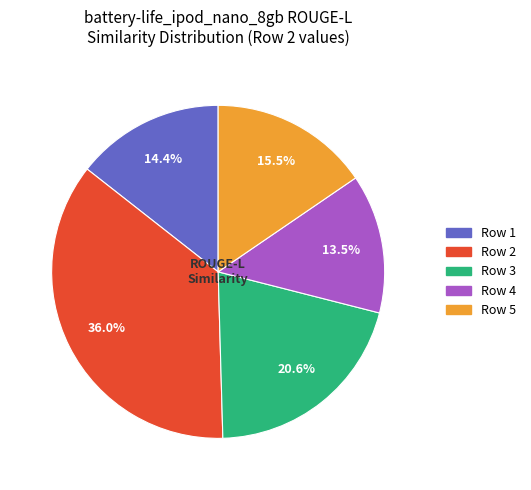

Is there a majority slice in this chart?

No